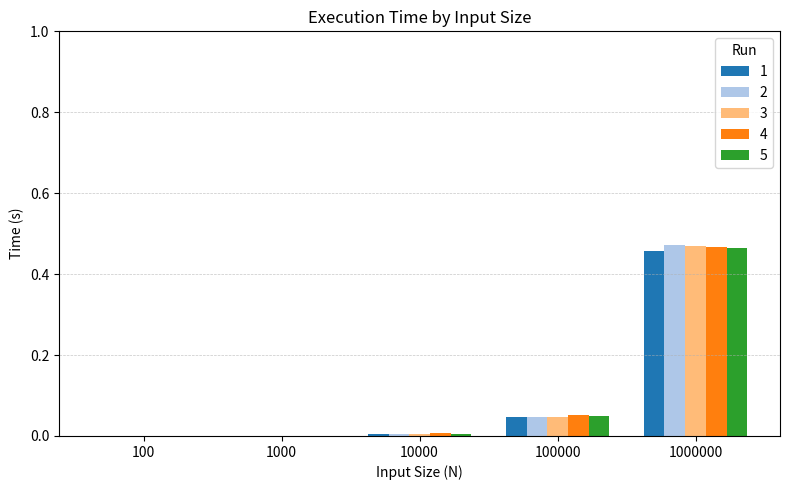

Is it true that 3 equals 0.2 at 1000000?

False